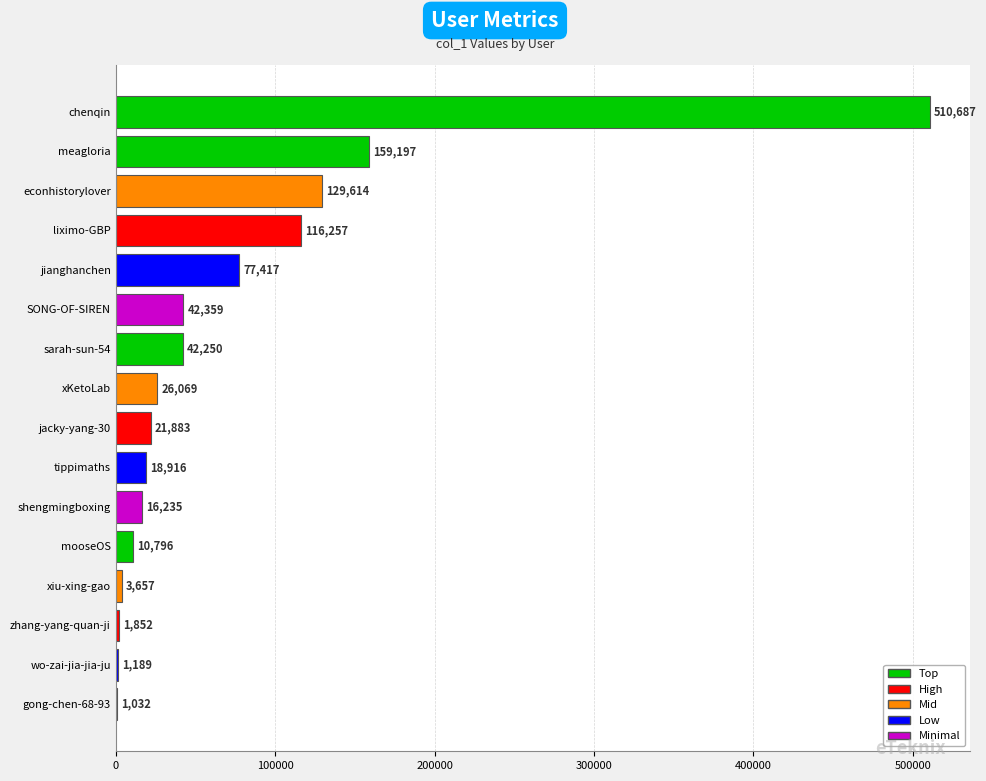

Does the chart contain stacked bars?

No